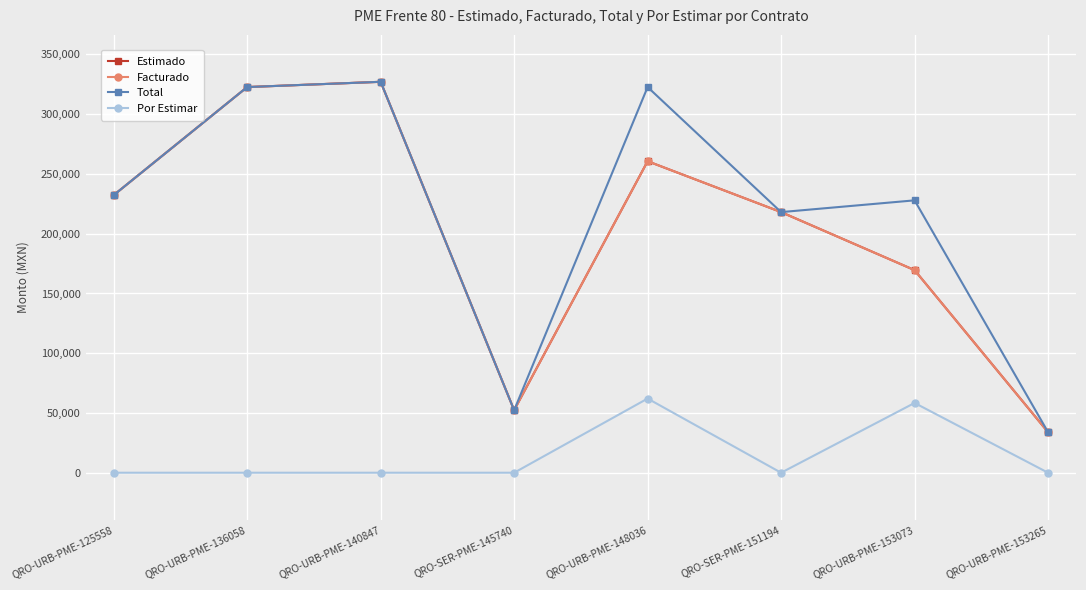

What is the sum of the Estimado values at QRO-URB-PME-148036 and QRO-URB-PME-136058?

583364.0